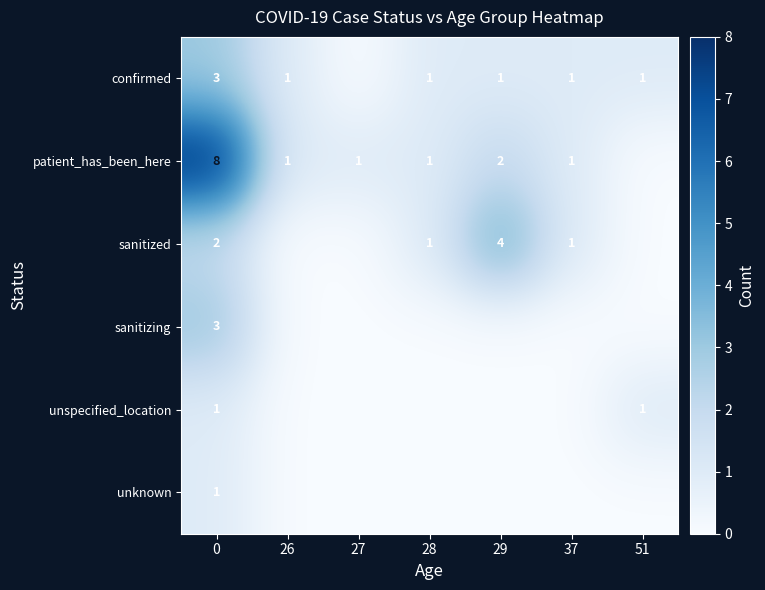

What is the spread (max minus min) of values at 0?

7